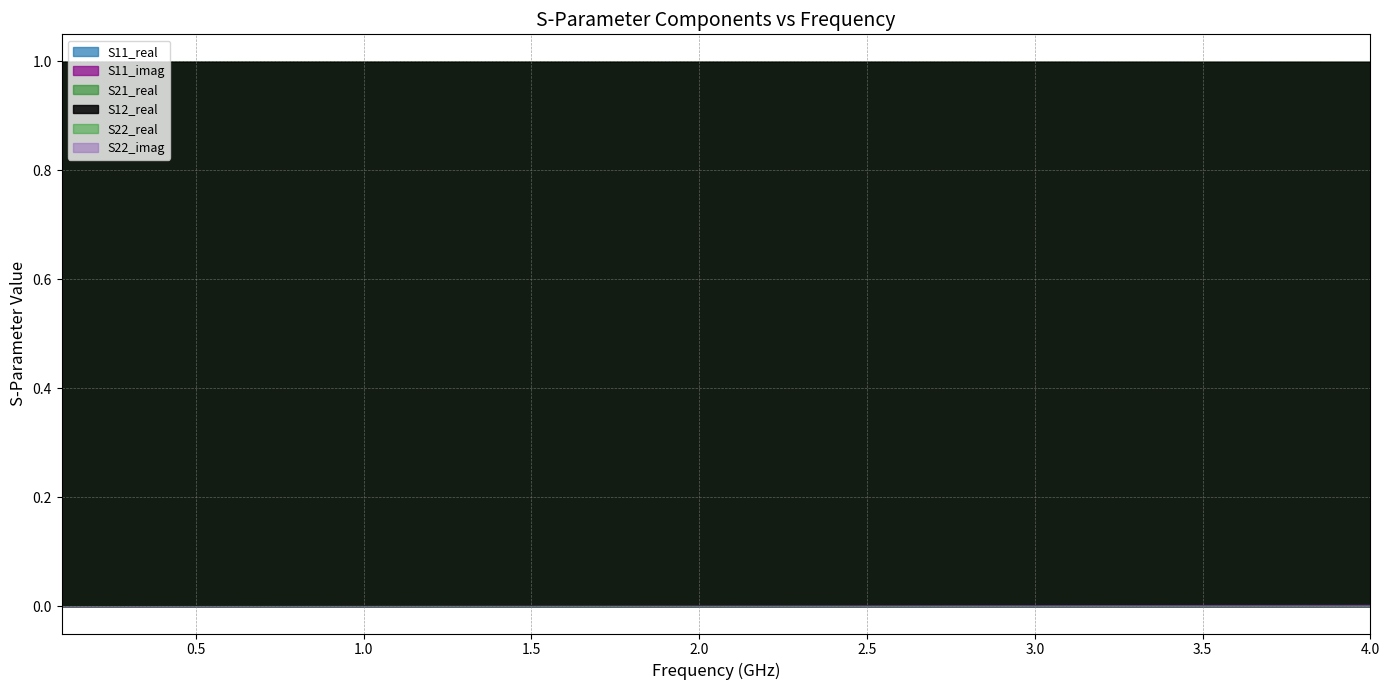

What is the average value of the S21_real series?

1.0